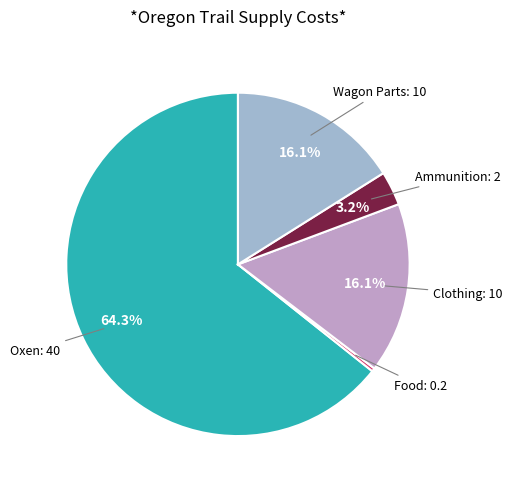

Does any single category account for the majority?

Yes